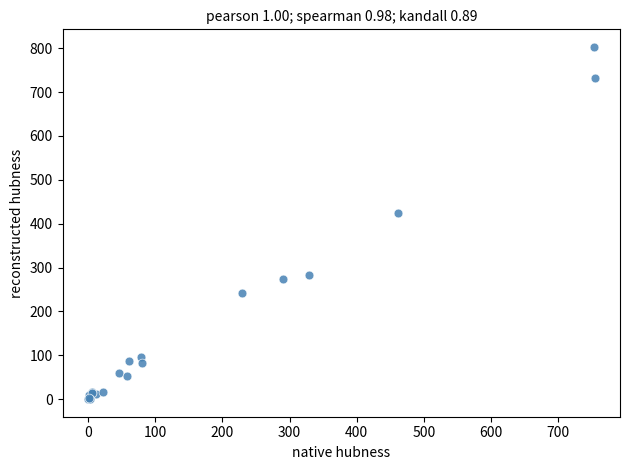

What Y value in the scatter plot is closest to 401?

425